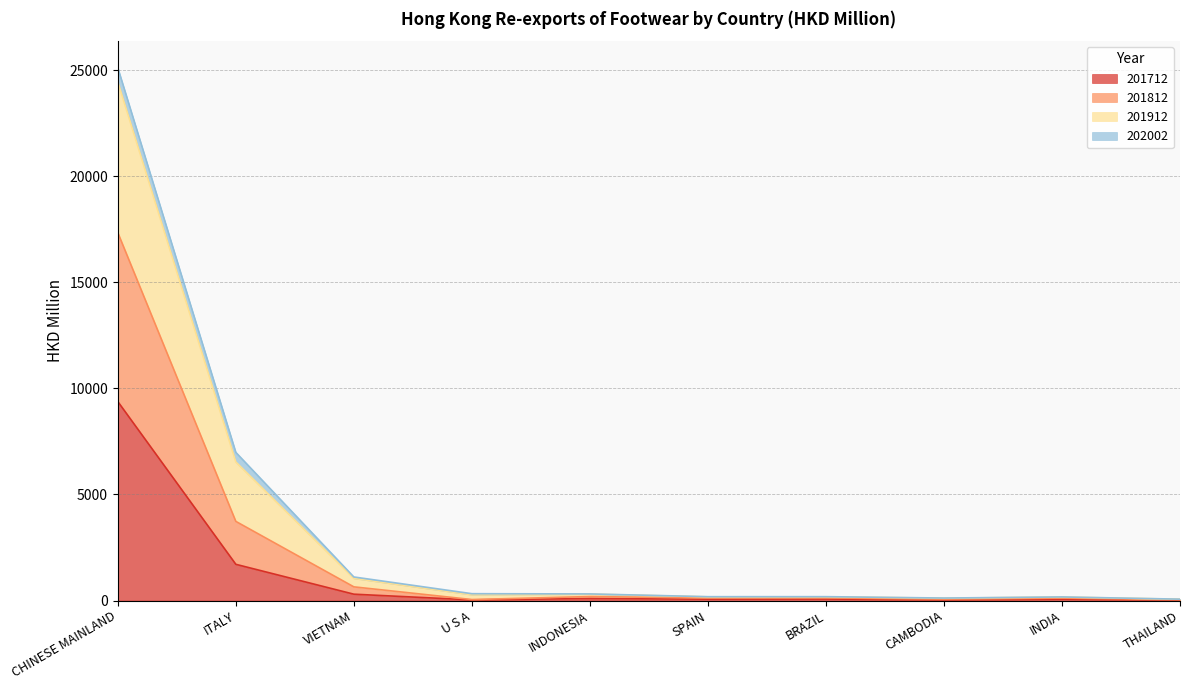

What is the greatest value displayed?

25118.9